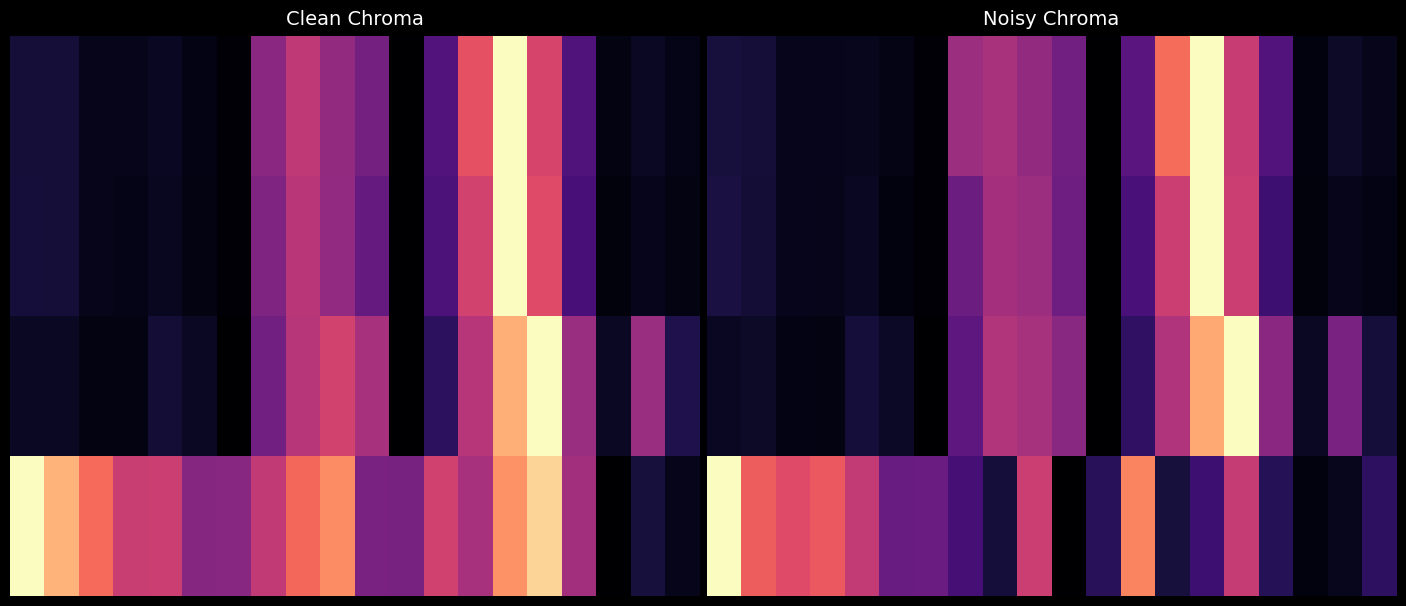

How many series are shown in this chart?

12